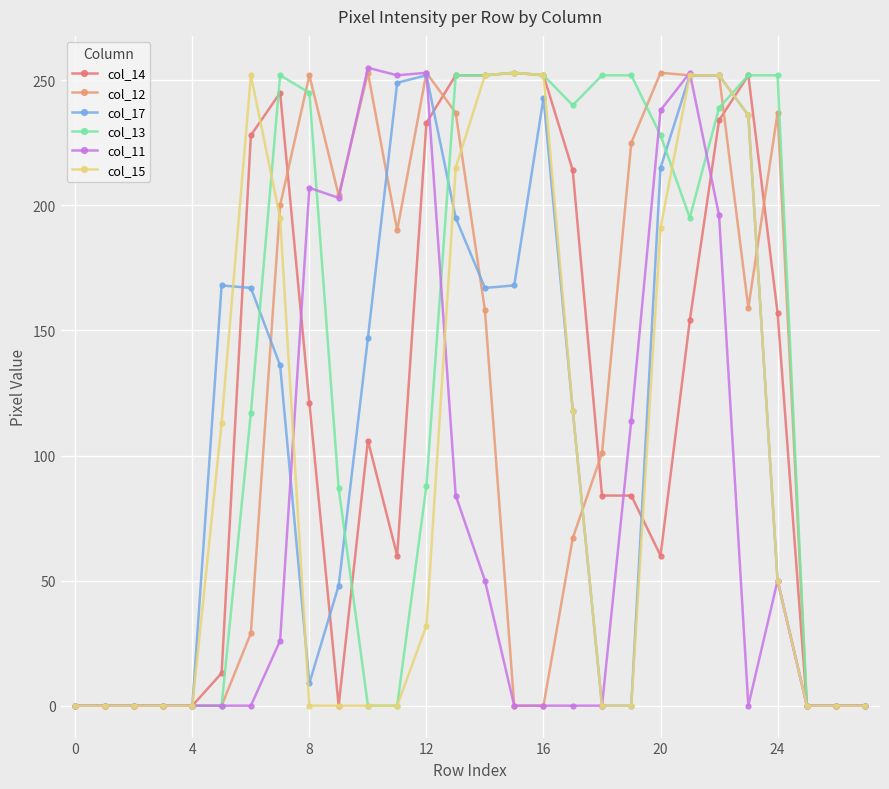

How many data points in col_17 are less than 136?

14